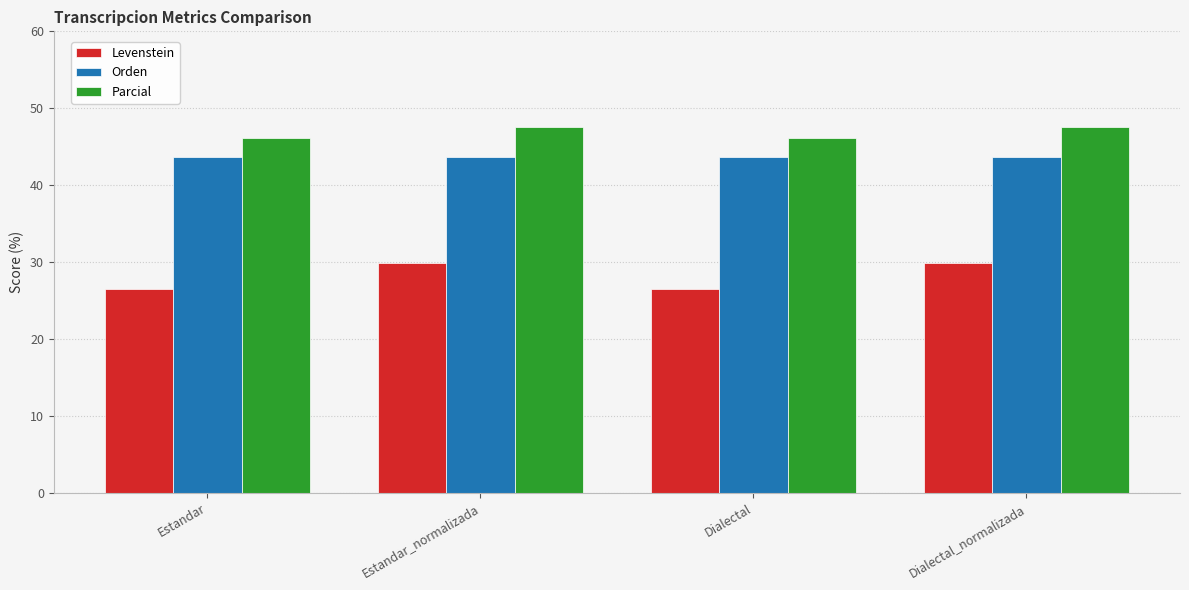

What is the label of the 4th bar from the left?

Dialectal_normalizada